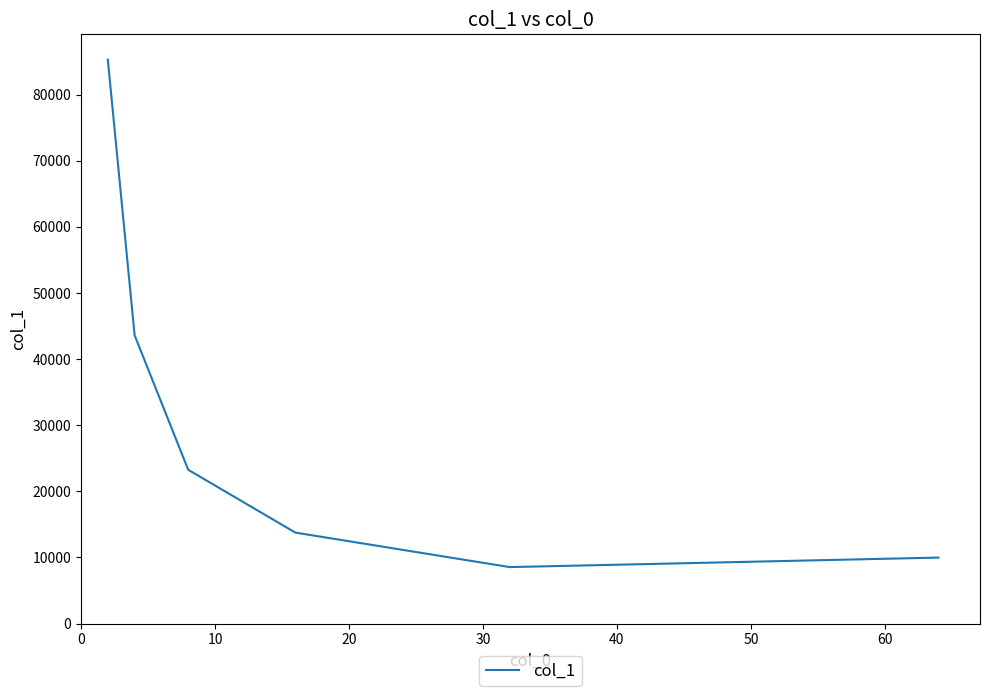

What is the sum of all values?

184444